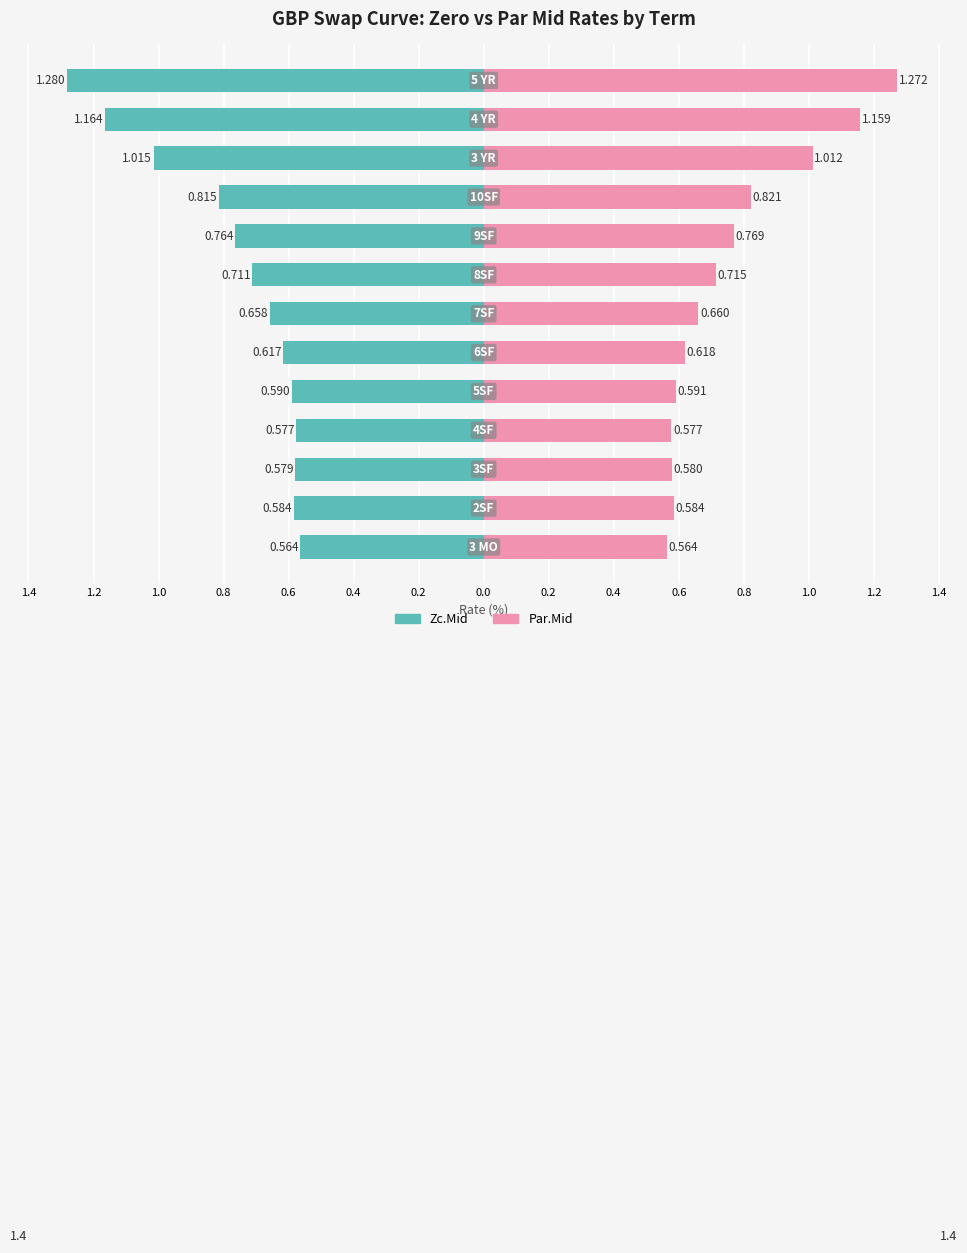

Reading right to left, extract all data points from this chart.

Zc.Mid: 1.0=-1.3	0.8=-1.2	0.6=-1.0	0.4=-0.8	0.2=-0.8	0.0=-0.7	0.2=-0.7	0.4=-0.6	0.6=-0.6	0.8=-0.6	1.0=-0.6	1.2=-0.6	1.4=-0.6
Par.Mid: 1.0=1.3	0.8=1.2	0.6=1.0	0.4=0.8	0.2=0.8	0.0=0.7	0.2=0.7	0.4=0.6	0.6=0.6	0.8=0.6	1.0=0.6	1.2=0.6	1.4=0.6